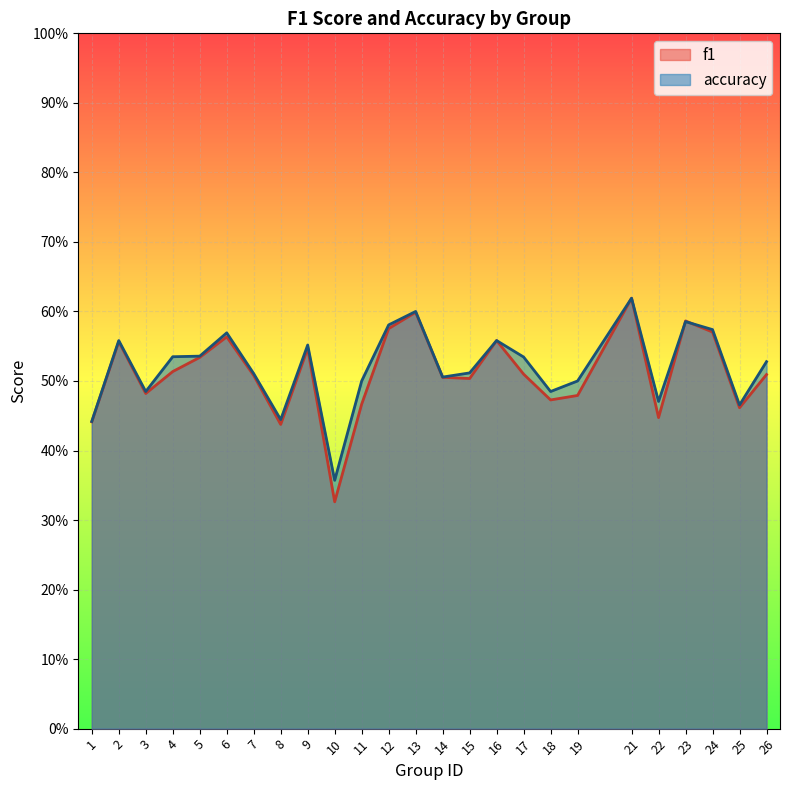

What is the value of the accuracy point at the 12th from the left?

0.6